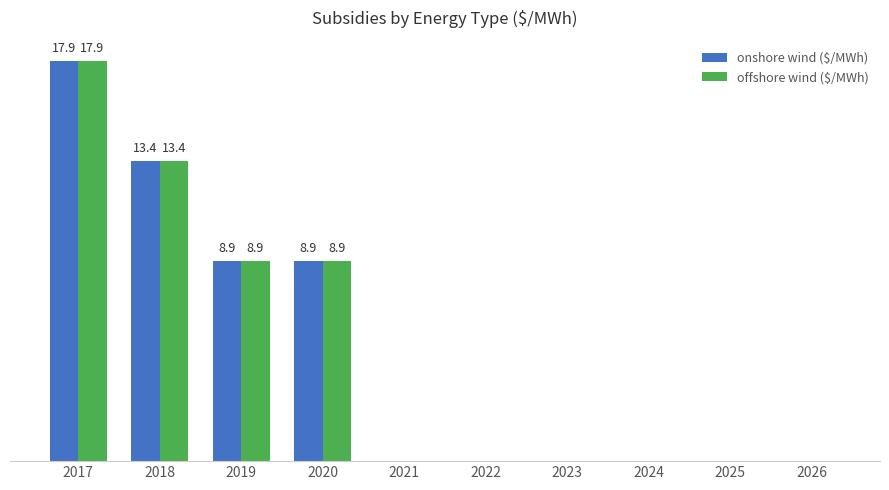

Reading right to left, transcribe all the data shown in this chart.

onshore wind ($/MWh): 0.0	0.0	0.0	0.0	0.0	0.0	8.9	8.9	13.4	17.9
offshore wind ($/MWh): 0.0	0.0	0.0	0.0	0.0	0.0	8.9	8.9	13.4	17.9